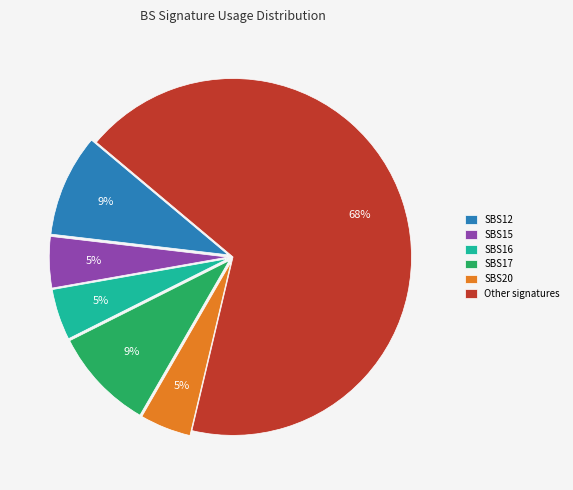

How many segments does this pie chart have?

6